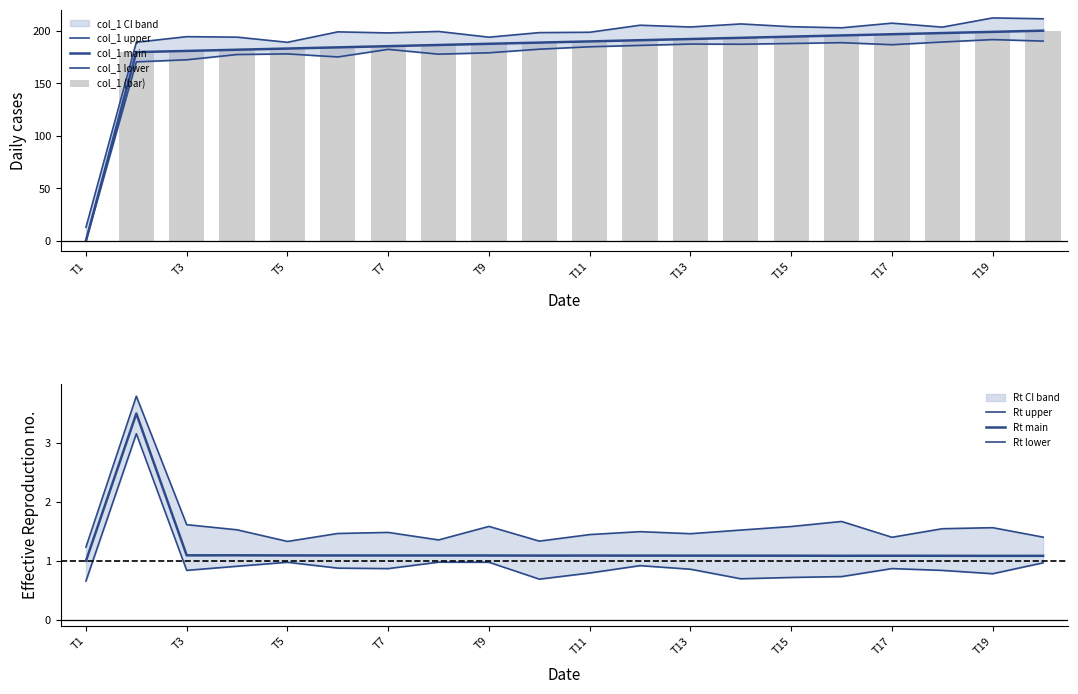

What is the ratio of the value at 10.0 to the value at 18.0?

1.0